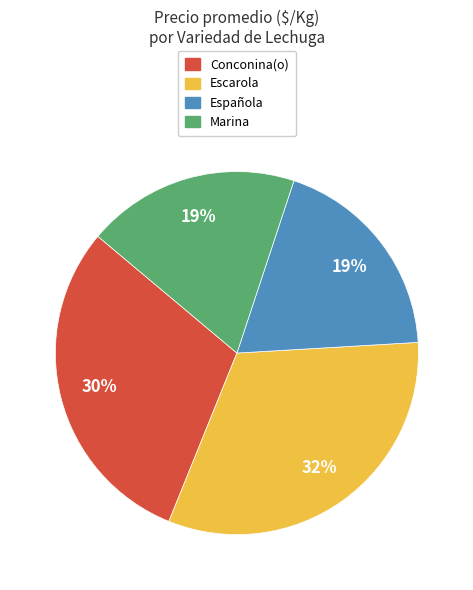

Is it true that Española is 19% of the pie?

True